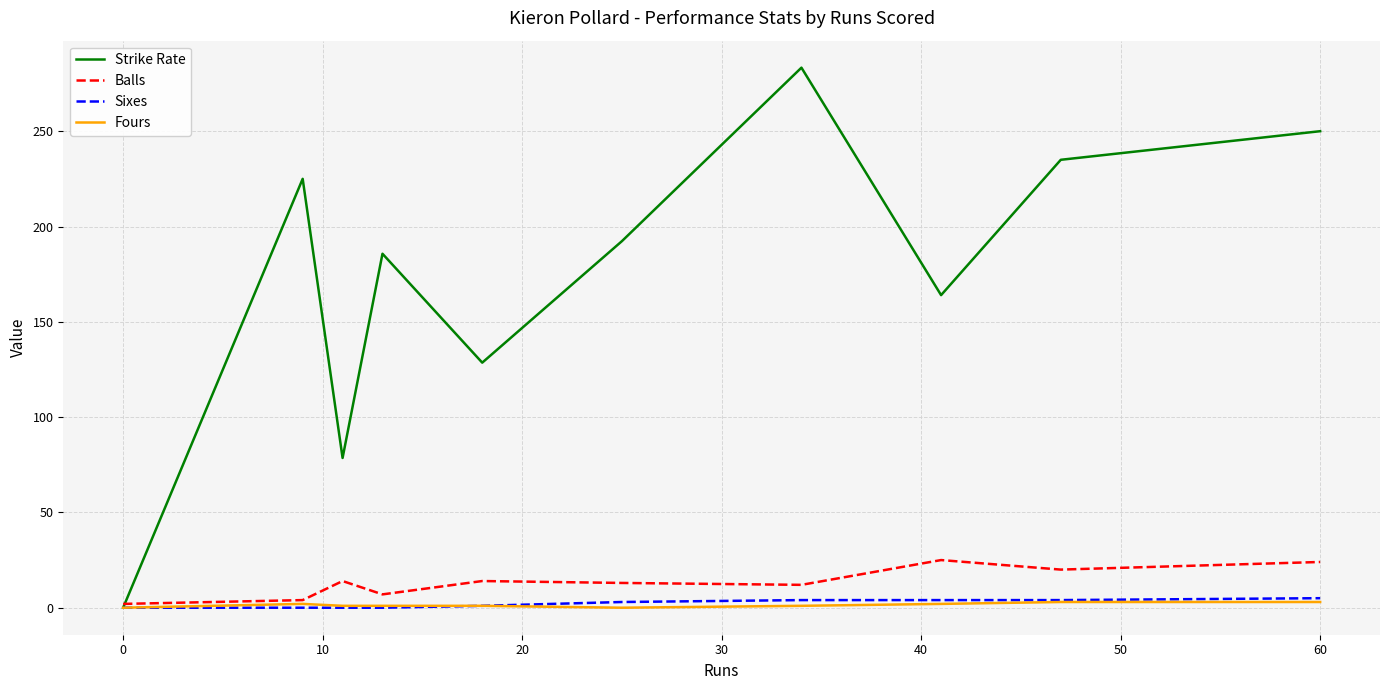

Which series has the largest range (max minus min)?

Strike Rate